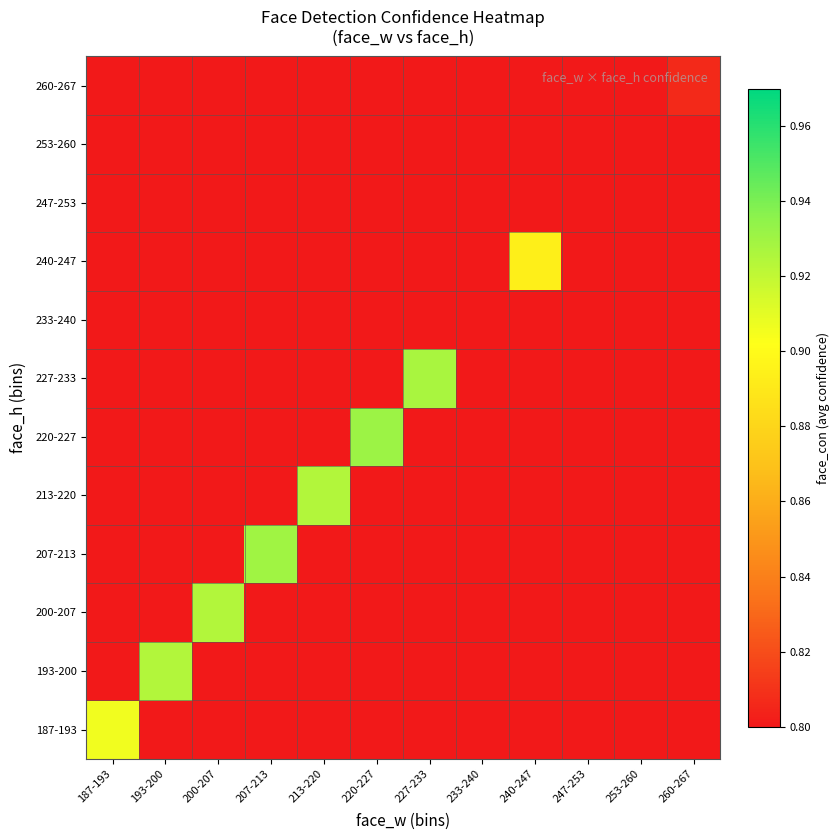

Reading left to right, transcribe all the data shown in this chart.

187-193: 187-193=0.9	193-200=0.5	200-207=0.5	207-213=0.5	213-220=0.5	220-227=0.5	227-233=0.5	233-240=0.5	240-247=0.5	247-253=0.5	253-260=0.5	260-267=0.5
193-200: 187-193=0.5	193-200=0.9	200-207=0.5	207-213=0.5	213-220=0.5	220-227=0.5	227-233=0.5	233-240=0.5	240-247=0.5	247-253=0.5	253-260=0.5	260-267=0.5
200-207: 187-193=0.5	193-200=0.5	200-207=0.9	207-213=0.5	213-220=0.5	220-227=0.5	227-233=0.5	233-240=0.5	240-247=0.5	247-253=0.5	253-260=0.5	260-267=0.5
207-213: 187-193=0.5	193-200=0.5	200-207=0.5	207-213=0.9	213-220=0.5	220-227=0.5	227-233=0.5	233-240=0.5	240-247=0.5	247-253=0.5	253-260=0.5	260-267=0.5
213-220: 187-193=0.5	193-200=0.5	200-207=0.5	207-213=0.5	213-220=0.9	220-227=0.5	227-233=0.5	233-240=0.5	240-247=0.5	247-253=0.5	253-260=0.5	260-267=0.5
220-227: 187-193=0.5	193-200=0.5	200-207=0.5	207-213=0.5	213-220=0.5	220-227=0.9	227-233=0.5	233-240=0.5	240-247=0.5	247-253=0.5	253-260=0.5	260-267=0.5
227-233: 187-193=0.5	193-200=0.5	200-207=0.5	207-213=0.5	213-220=0.5	220-227=0.5	227-233=0.9	233-240=0.5	240-247=0.5	247-253=0.5	253-260=0.5	260-267=0.5
233-240: 187-193=0.5	193-200=0.5	200-207=0.5	207-213=0.5	213-220=0.5	220-227=0.5	227-233=0.5	233-240=0.5	240-247=0.5	247-253=0.5	253-260=0.5	260-267=0.5
240-247: 187-193=0.5	193-200=0.5	200-207=0.5	207-213=0.5	213-220=0.5	220-227=0.5	227-233=0.5	233-240=0.5	240-247=0.9	247-253=0.5	253-260=0.5	260-267=0.5
247-253: 187-193=0.5	193-200=0.5	200-207=0.5	207-213=0.5	213-220=0.5	220-227=0.5	227-233=0.5	233-240=0.5	240-247=0.5	247-253=0.5	253-260=0.5	260-267=0.5
253-260: 187-193=0.5	193-200=0.5	200-207=0.5	207-213=0.5	213-220=0.5	220-227=0.5	227-233=0.5	233-240=0.5	240-247=0.5	247-253=0.5	253-260=0.5	260-267=0.5
260-267: 187-193=0.5	193-200=0.5	200-207=0.5	207-213=0.5	213-220=0.5	220-227=0.5	227-233=0.5	233-240=0.5	240-247=0.5	247-253=0.5	253-260=0.5	260-267=0.8